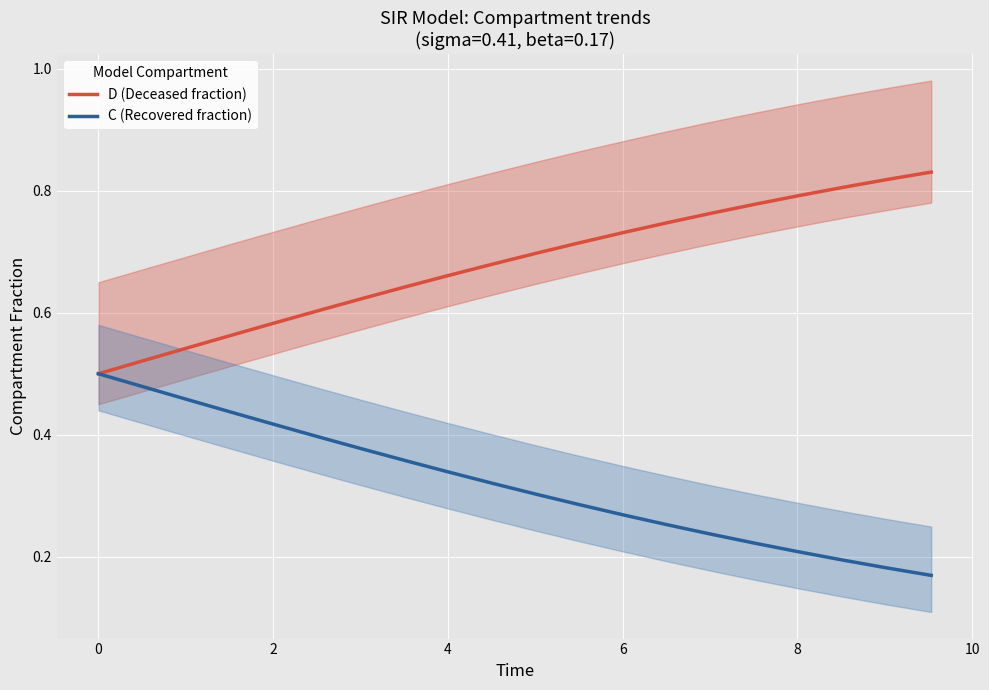

What is the sum of all D (Deceased fraction) values?

13.6